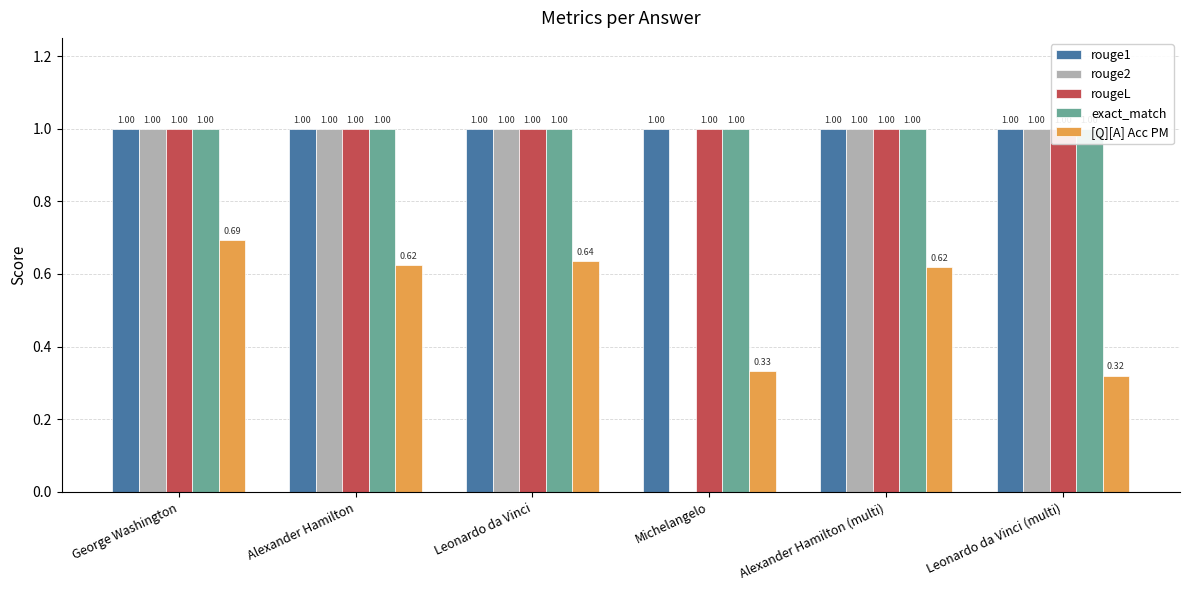

How many groups of bars are there?

6